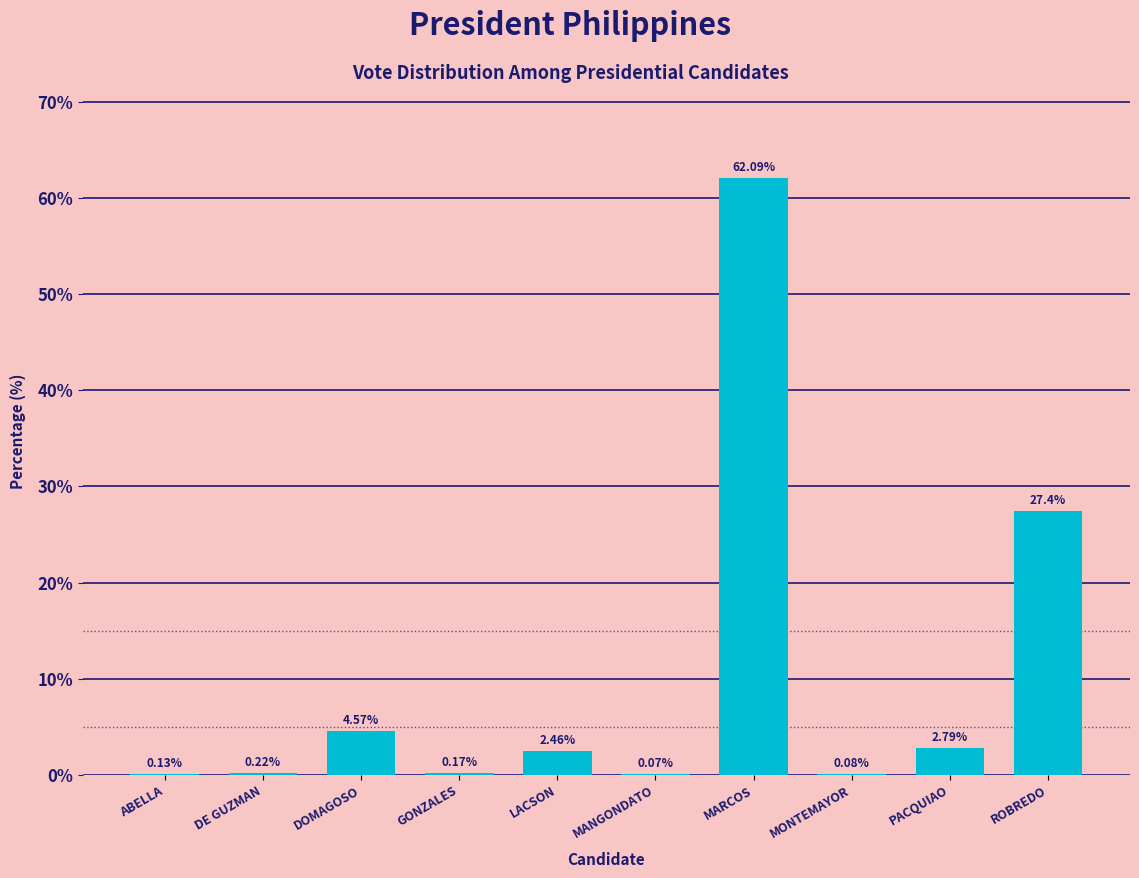

Which has a higher value, ABELLA or GONZALES?

GONZALES